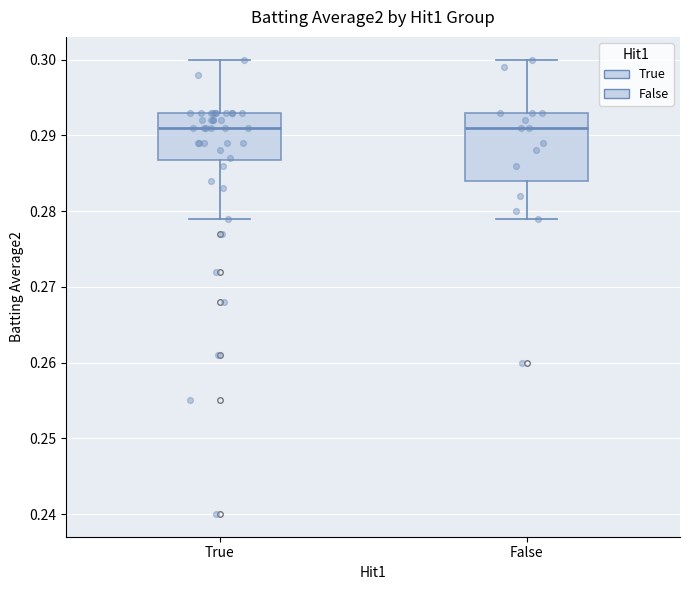

Reading left to right, read every box against the y-axis: the position of its median line, the range the box covers, and the ends of its whiskers. The values are not printed on the chart, so give them approximately, as read against the axis.

True: median 0.291, box 0.287 to 0.293, whiskers 0.279 to 0.300
False: median 0.291, box 0.284 to 0.293, whiskers 0.279 to 0.300